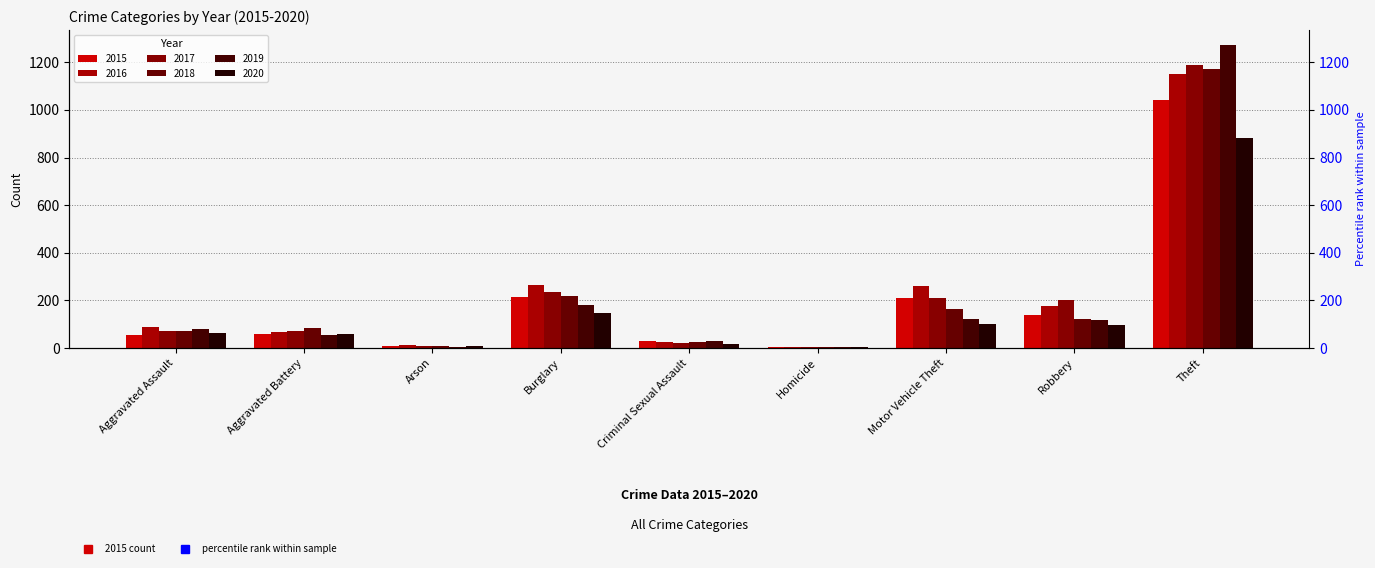

What is the total value across all series at Arson?

48